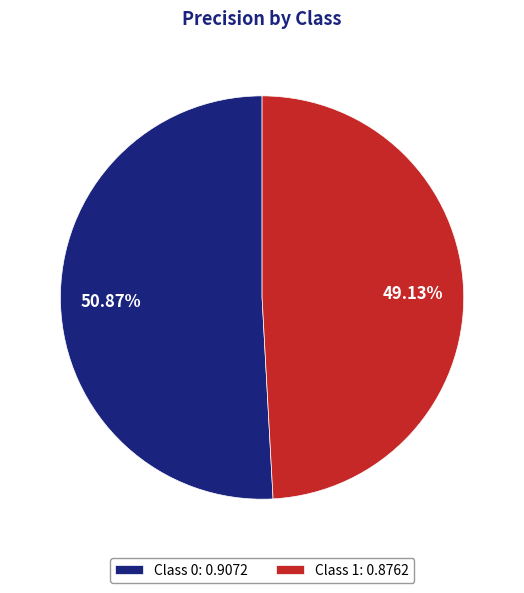

Do Class 0: 0.9072 and Class 1: 0.8762 together represent more than half of the pie?

Yes